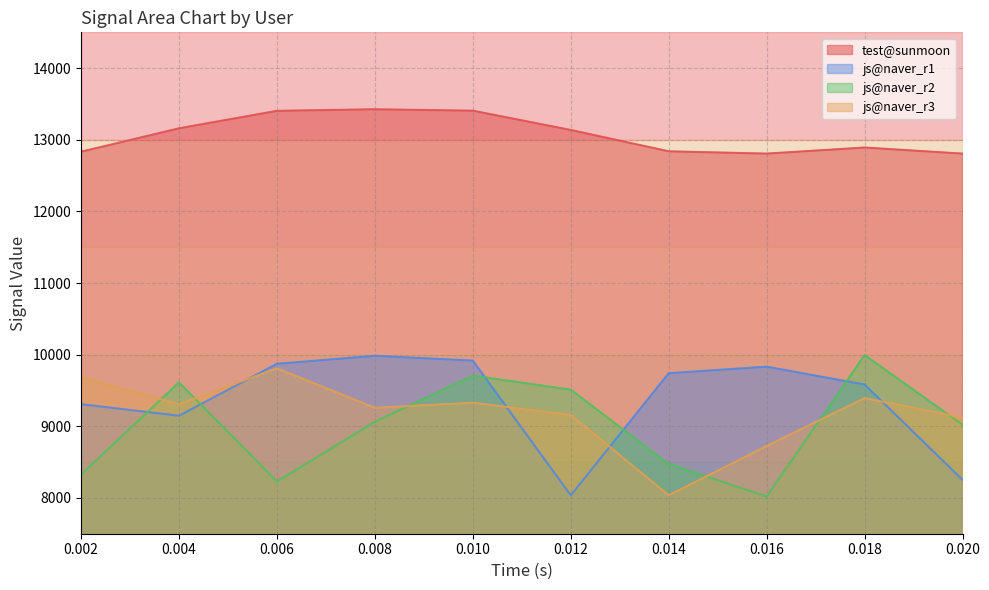

What is the maximum value for js@naver.com_3?

9809